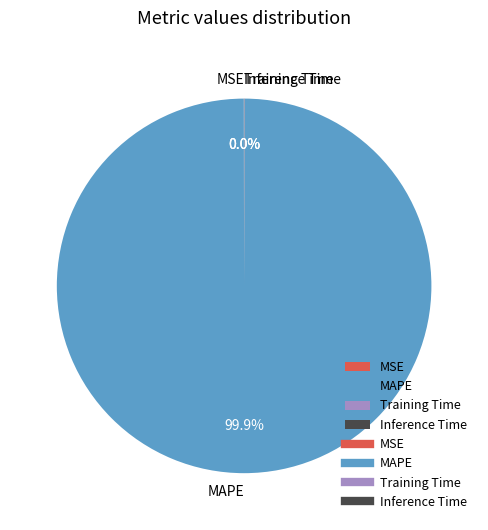

The MAPE slice represents 91% of the pie. True or false?

False